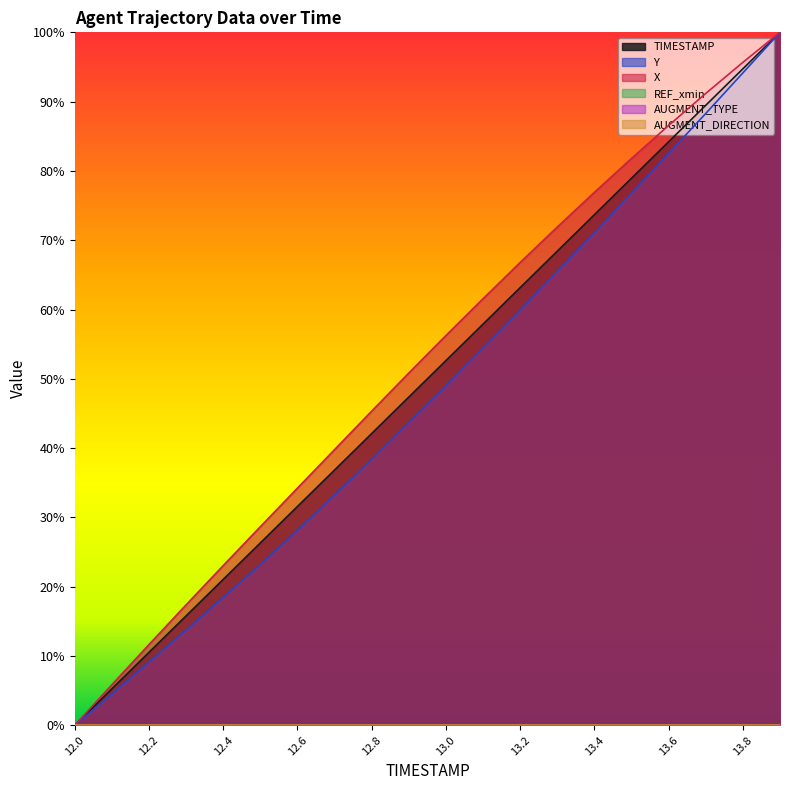

The value of TIMESTAMP at 12.3 is 15.8. True or false?

True